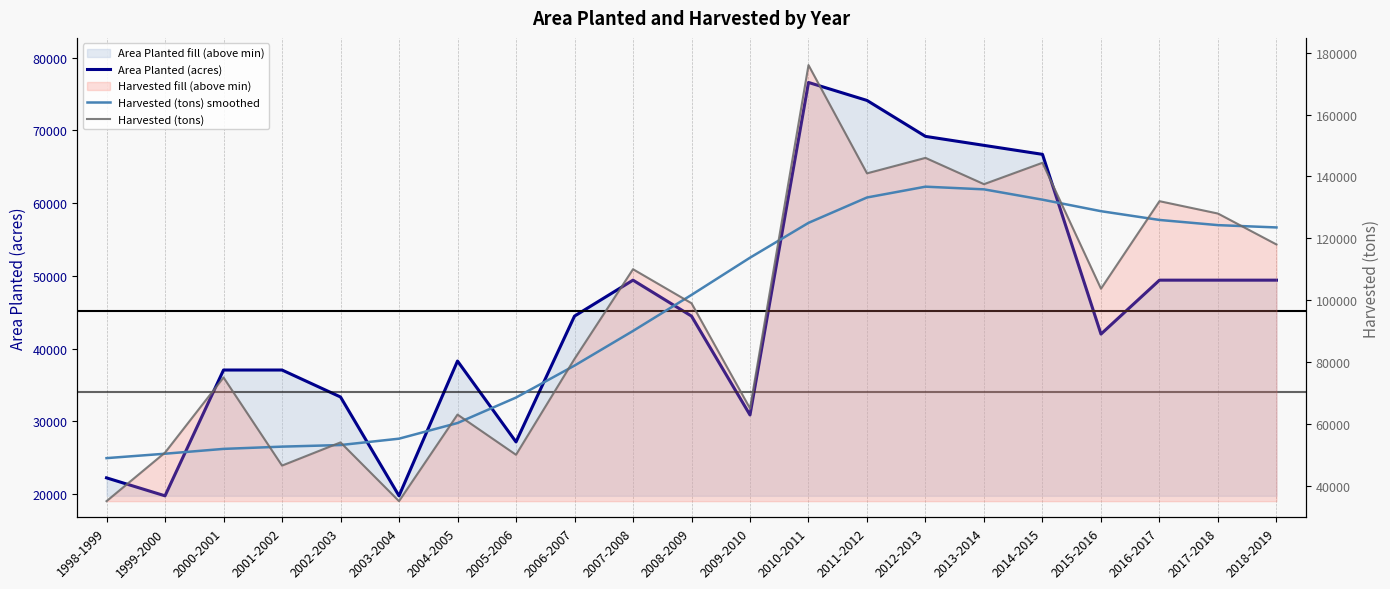

At which label is Harvested (tons) smoothed closest to 92801?

2007-2008